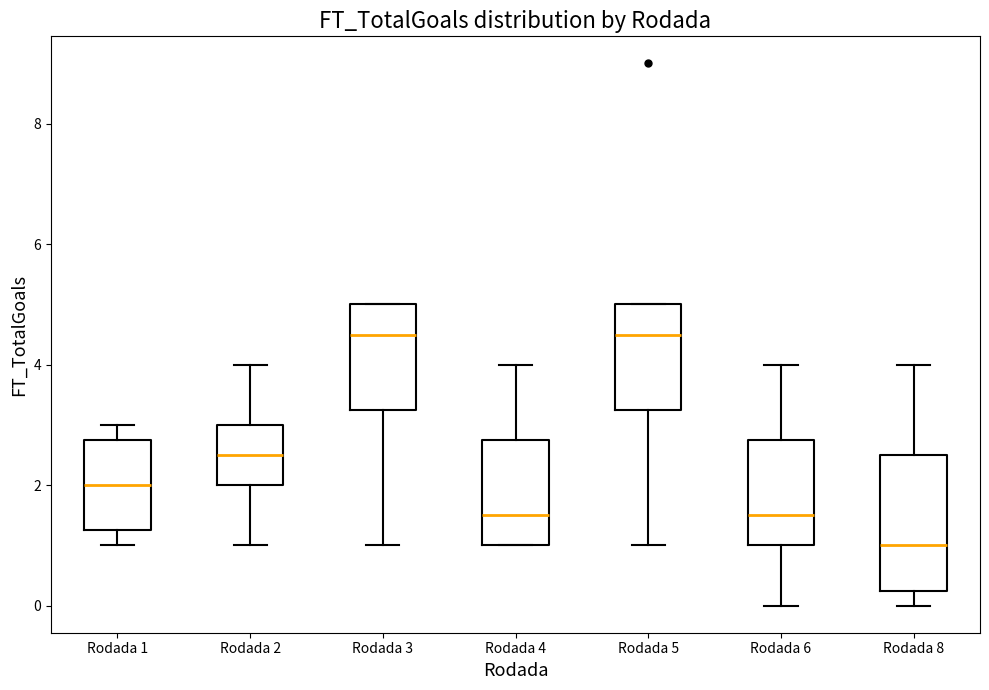

Reading left to right, read every box against the y-axis: the position of its median line, the range the box covers, and the ends of its whiskers. The values are not printed on the chart, so give them approximately, as read against the axis.

Rodada 1: median 2.0, box 1.2 to 2.8, whiskers 1.0 to 3.0
Rodada 2: median 2.6, box 2.0 to 3.0, whiskers 1.0 to 4.0
Rodada 3: median 4.6, box 3.2 to 5.0, whiskers 1.0 to 5.0
Rodada 4: median 1.6, box 1.0 to 2.8, whiskers 1.0 to 4.0
Rodada 5: median 4.6, box 3.2 to 5.0, whiskers 1.0 to 5.0
Rodada 6: median 1.6, box 1.0 to 2.8, whiskers 0.0 to 4.0
Rodada 8: median 1.0, box 0.2 to 2.6, whiskers 0.0 to 4.0